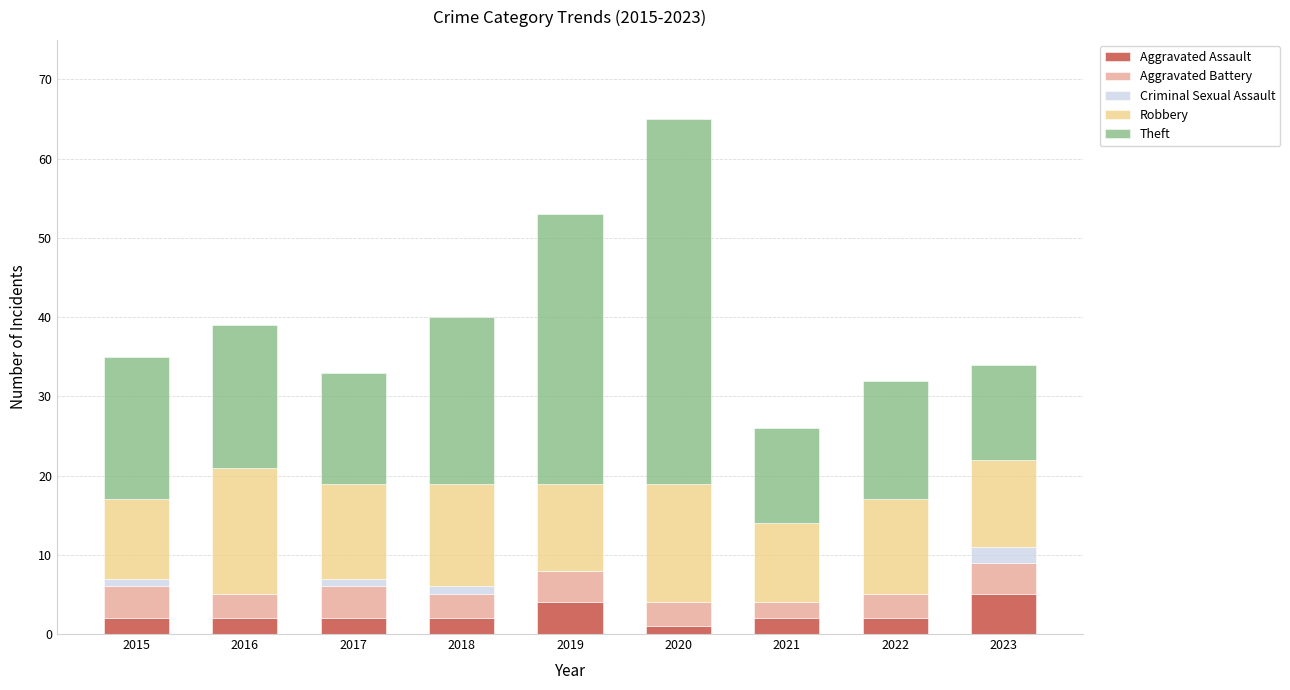

Is it true that Aggravated Assault equals 4 at 2019?

True